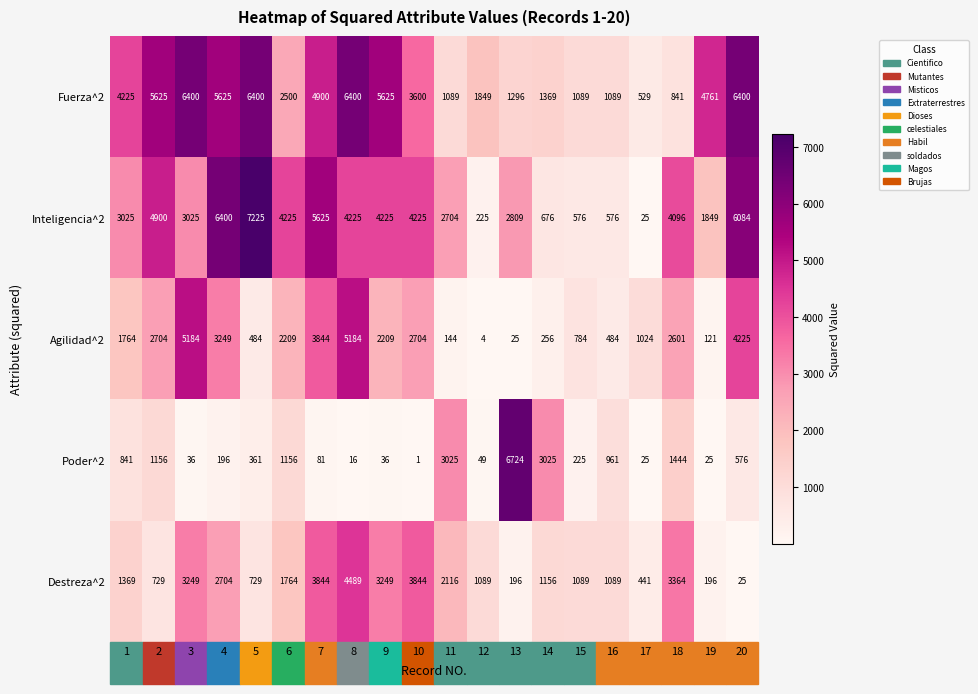

What is the total value across all series at 19?

6952